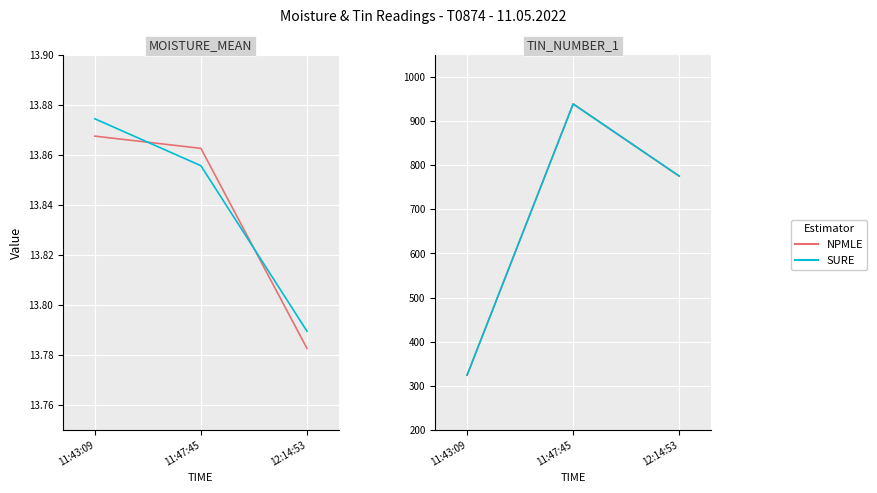

Count the number of data series in this chart.

2